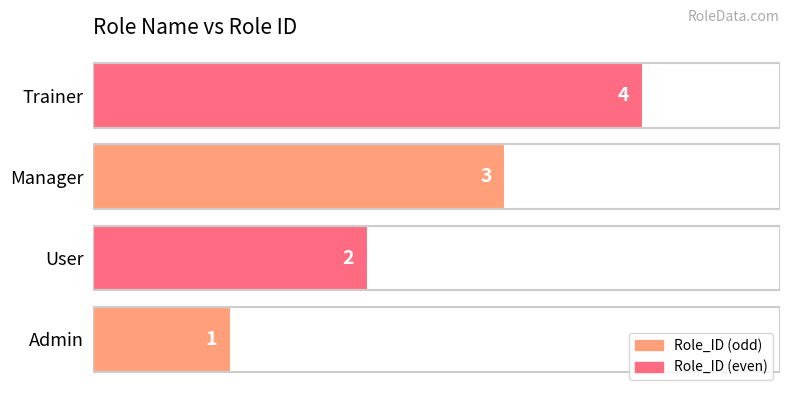

The value at Manager is 3. True or false?

True